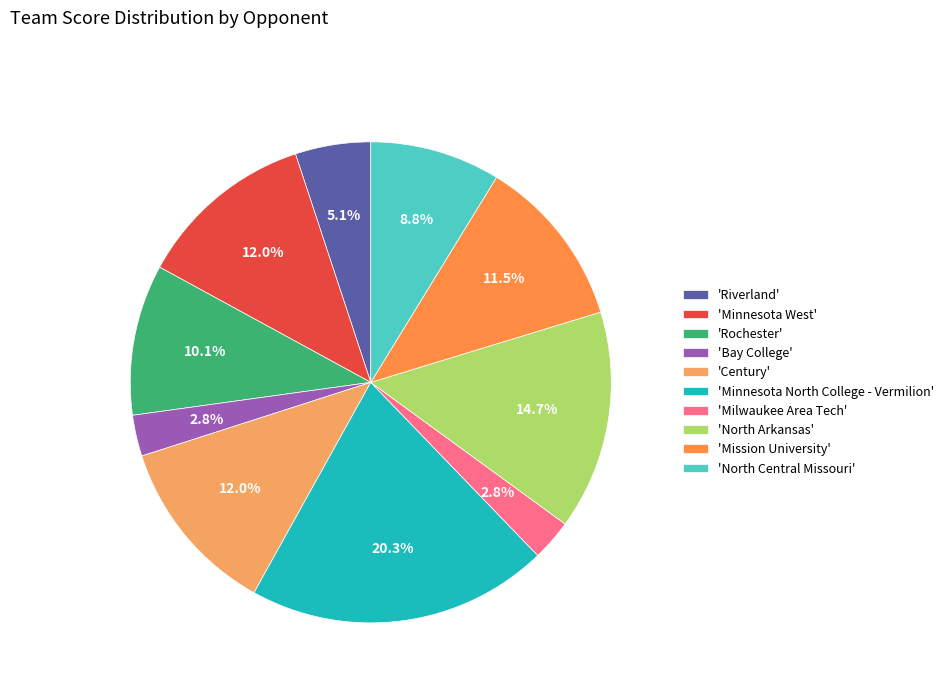

How many slices are in this pie chart?

10